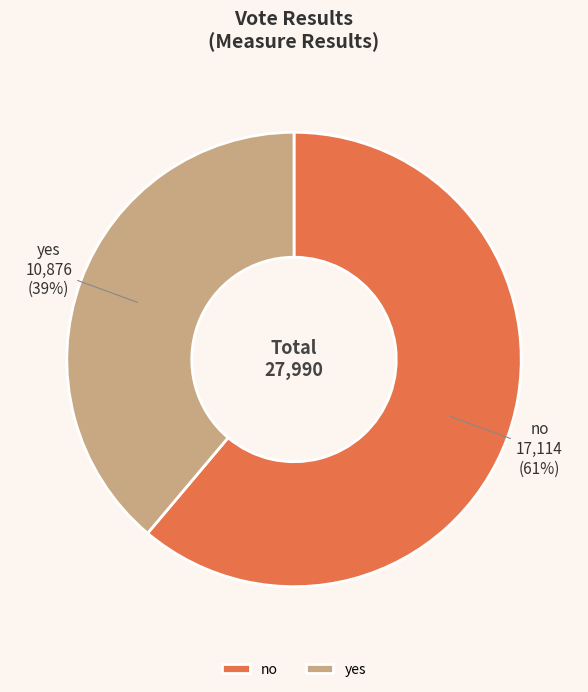

Combined, do no and yes account for over 50%?

Yes